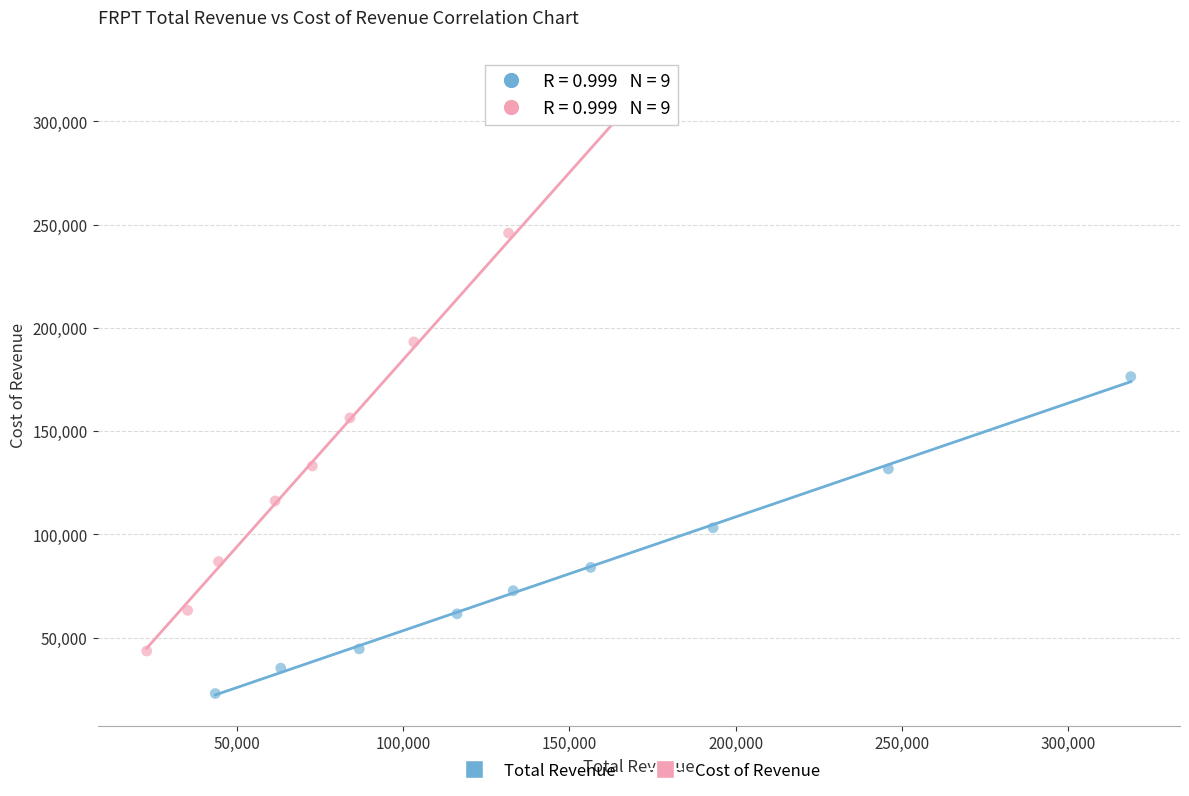

Which series contains the lowest Y value?

Total Revenue